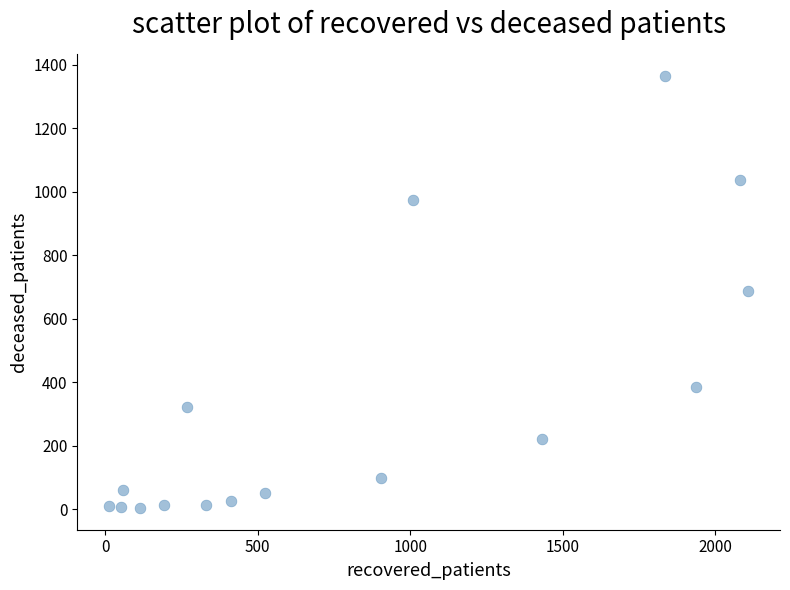

What is the range of X values (max minus min)?

2095